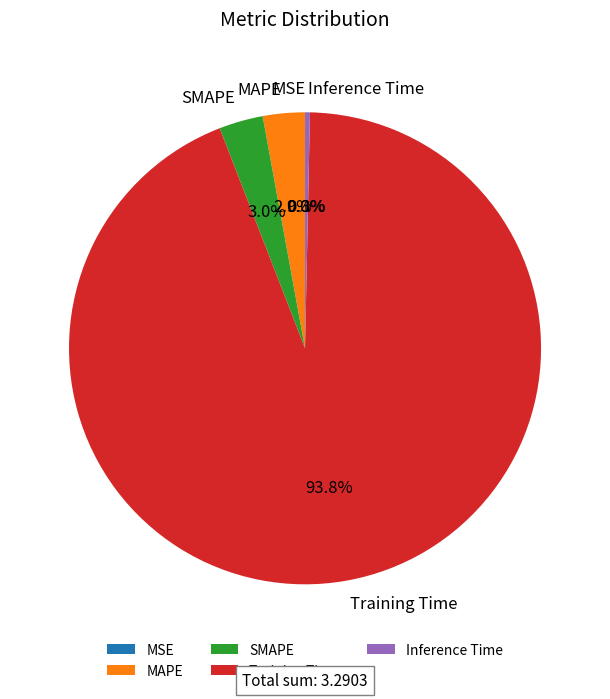

Between SMAPE and Training Time, which is larger?

Training Time